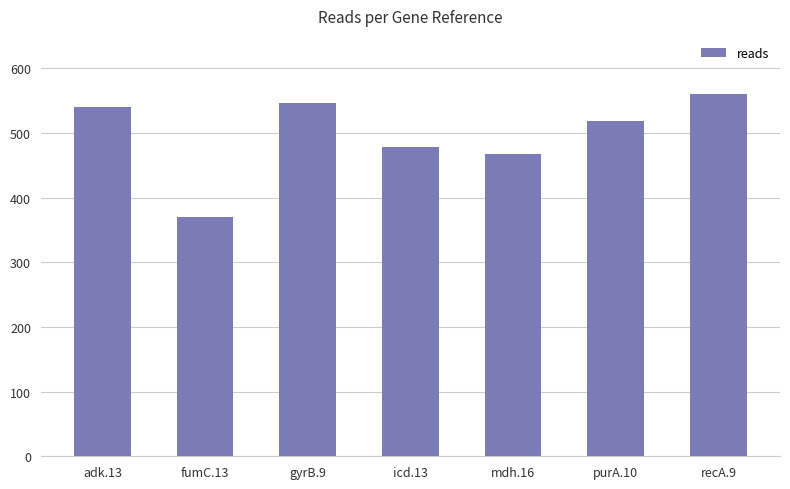

How many data points are less than 518?

3